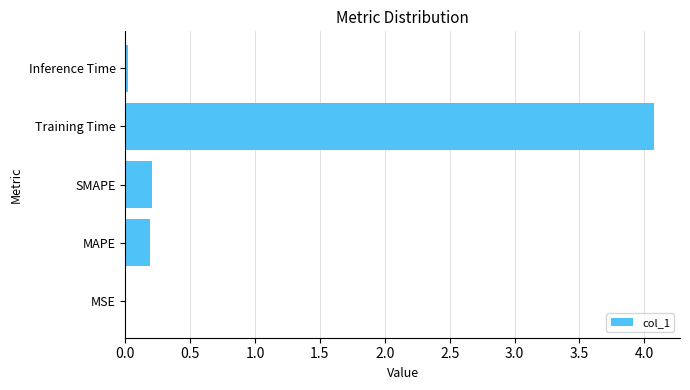

What is the sum of the values at MAPE and SMAPE?

0.4